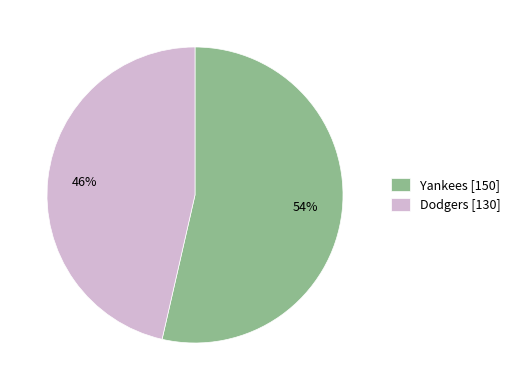

Which slice represents more than half of the pie?

Yankees